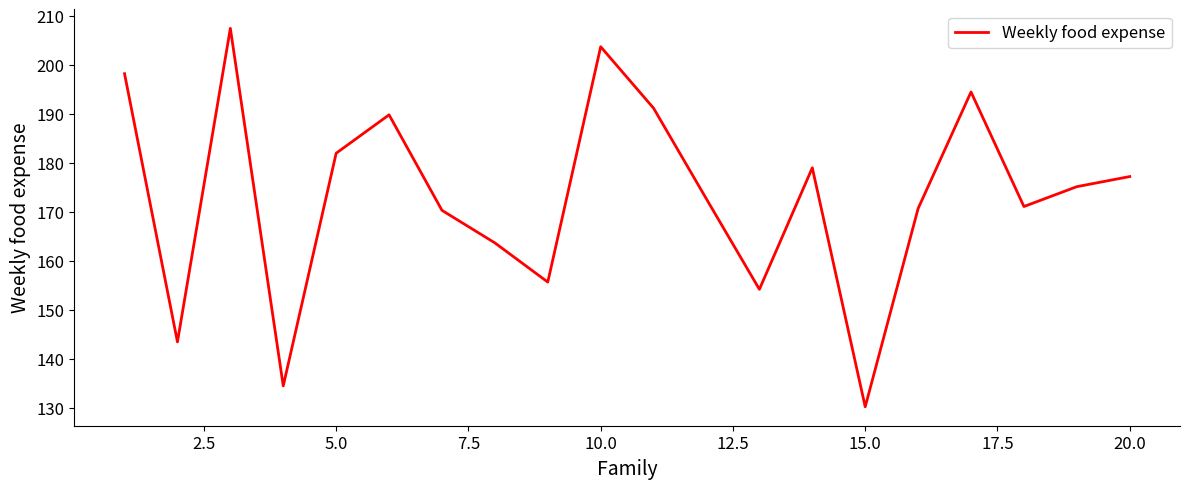

What is the greatest value displayed?

207.5